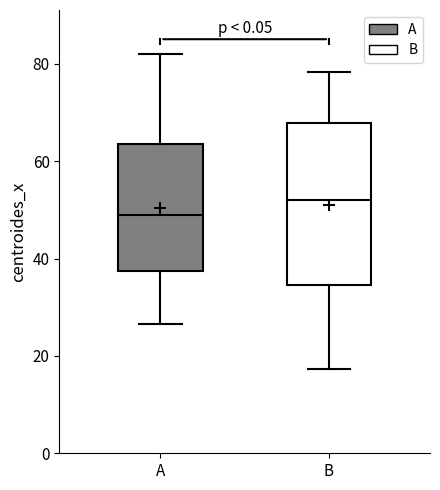

Reading left to right, read every box against the y-axis: the position of its median line, the range the box covers, and the ends of its whiskers. The values are not printed on the chart, so give them approximately, as read against the axis.

A: median 48, box 38 to 64, whiskers 26 to 82
B: median 52, box 34 to 68, whiskers 18 to 78